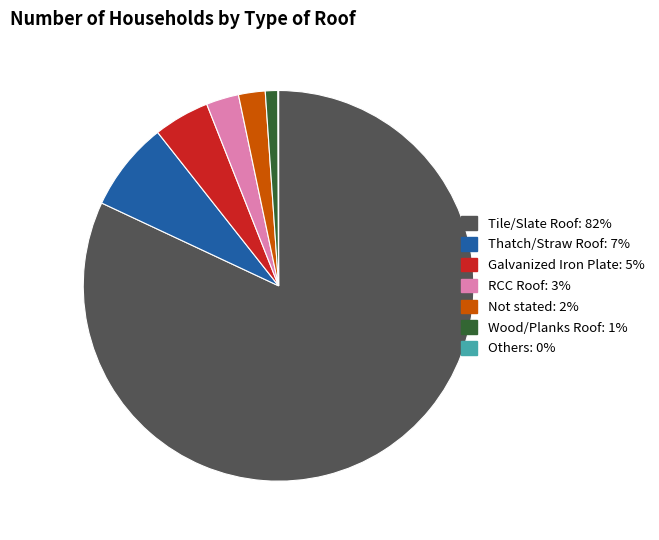

What is the largest slice in the pie chart?

Tile/Slate Roof